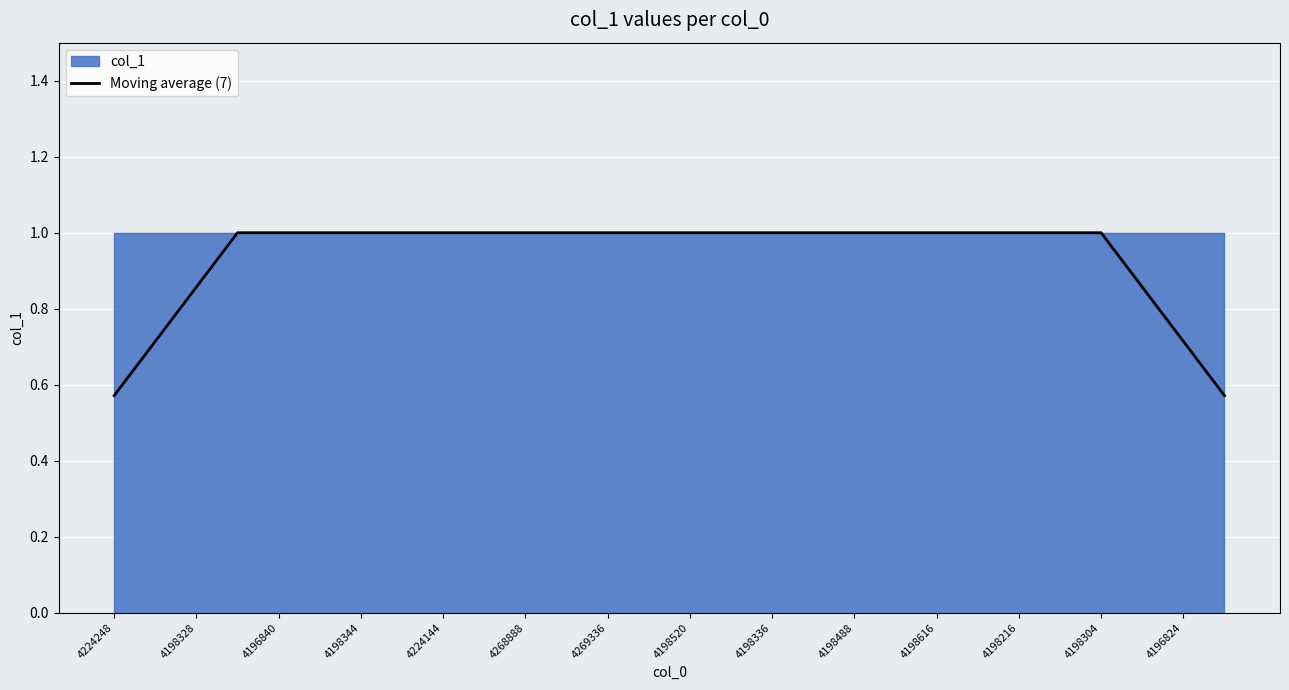

The chart shows a value of 1.0 at 17. True or false?

True